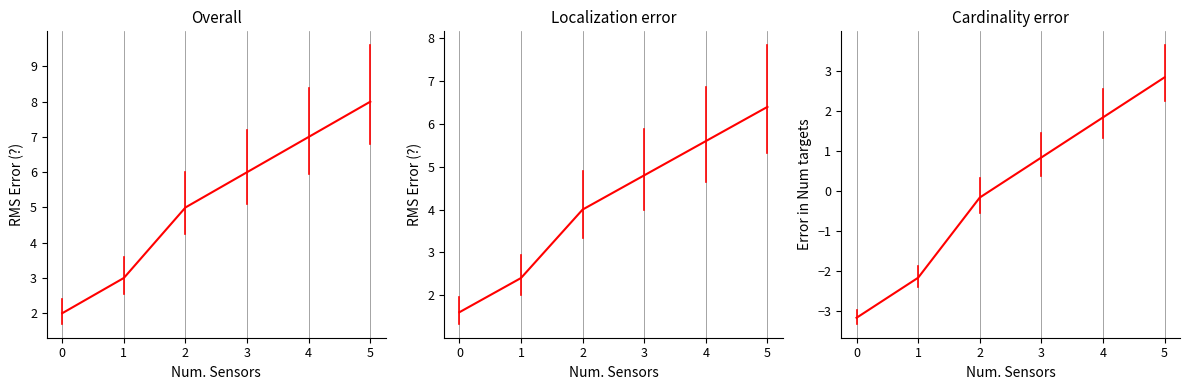

How many lines are shown in the chart?

1